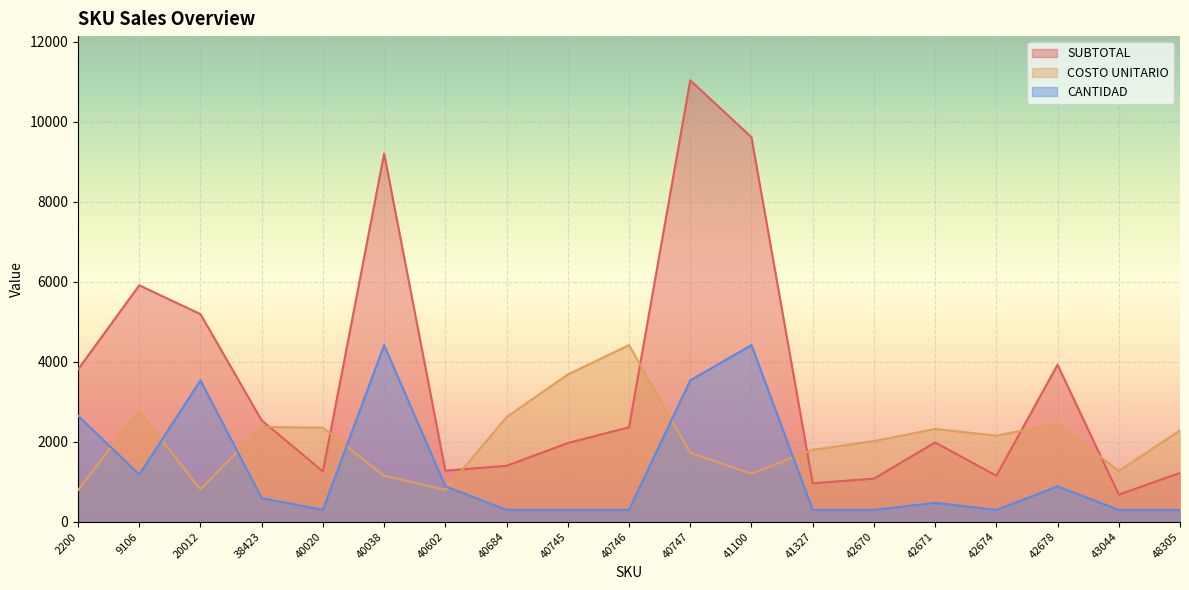

Where do COSTO UNITARIO and CANTIDAD first cross each other?

2200 and 9106